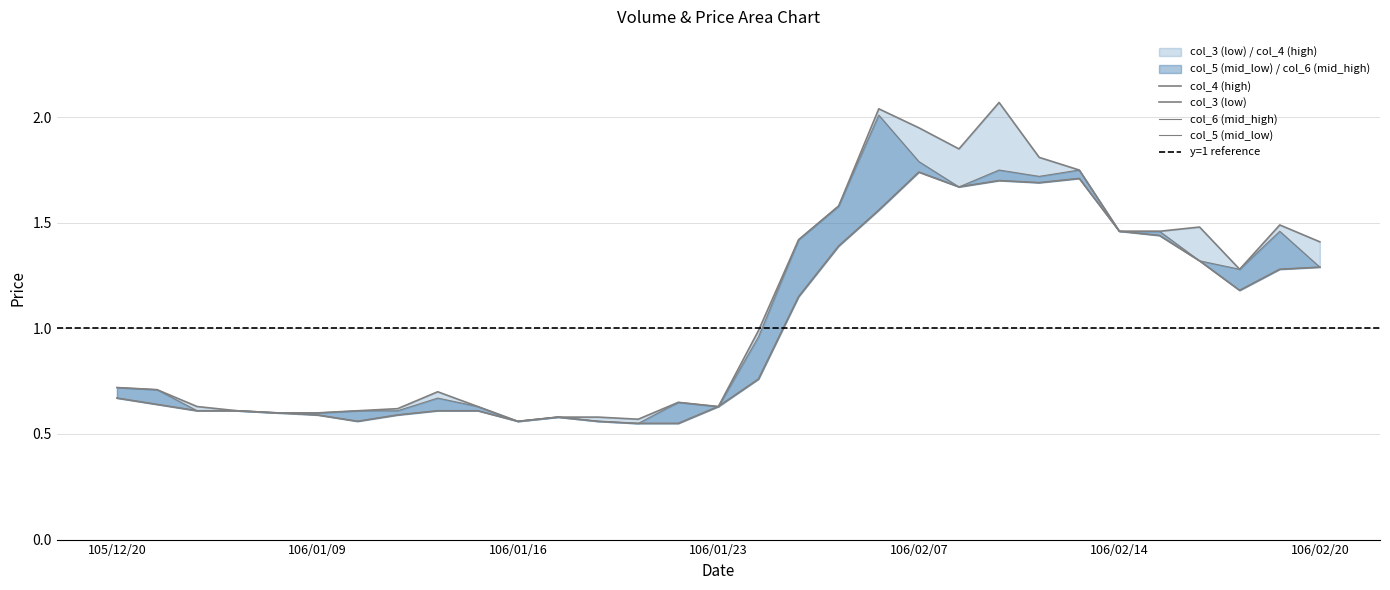

The value of col_4 (high) at 106/01/06 is 0.9. True or false?

False